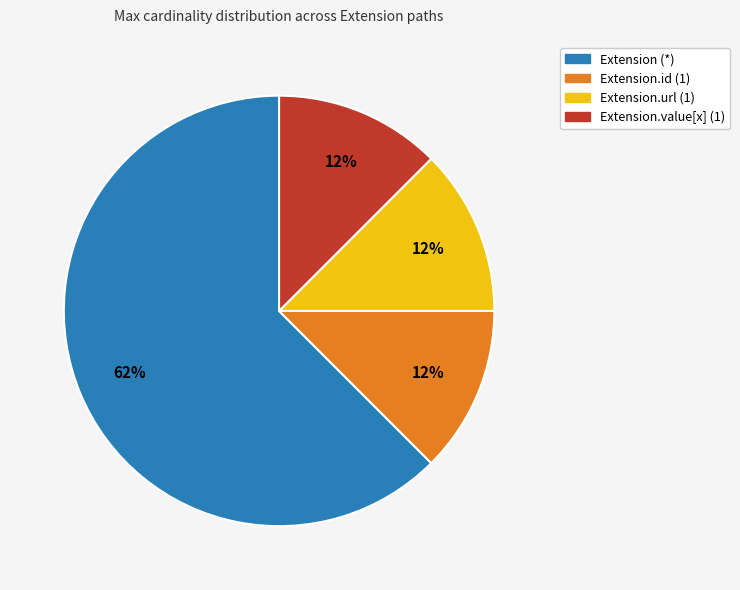

The Extension.value[x] (1) slice represents 12% of the pie. True or false?

True